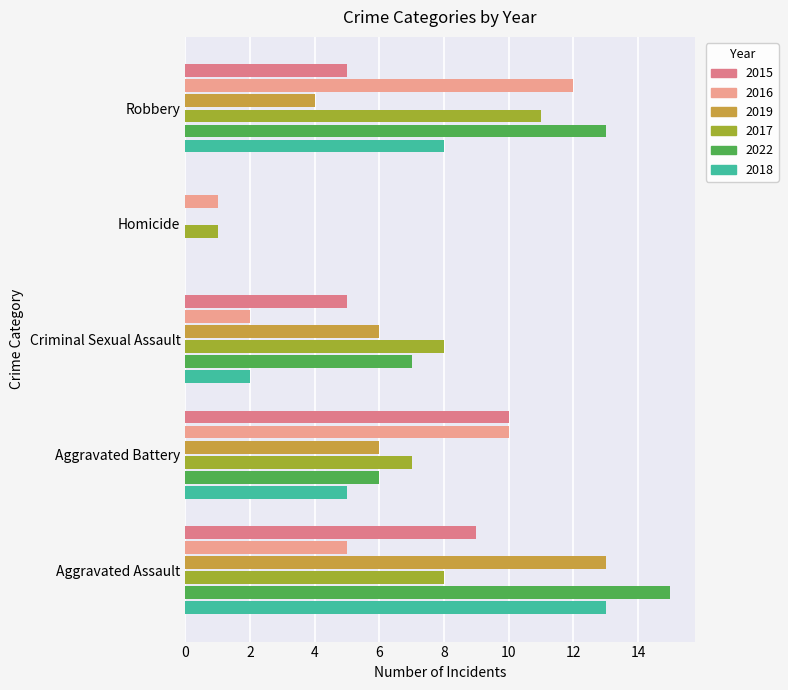

At which category is the sum across all series the highest?

Aggravated Assault